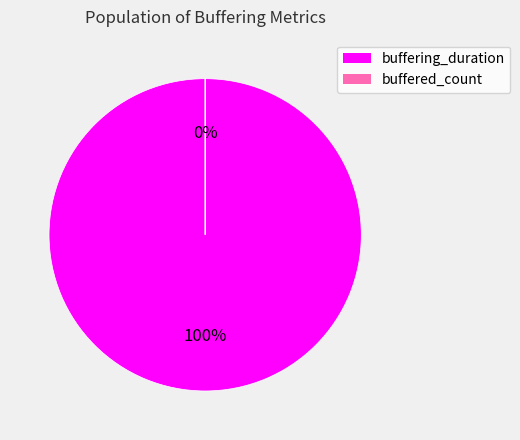

What is the ratio of the value at buffering_duration to the value at buffered_count?

4475078.3